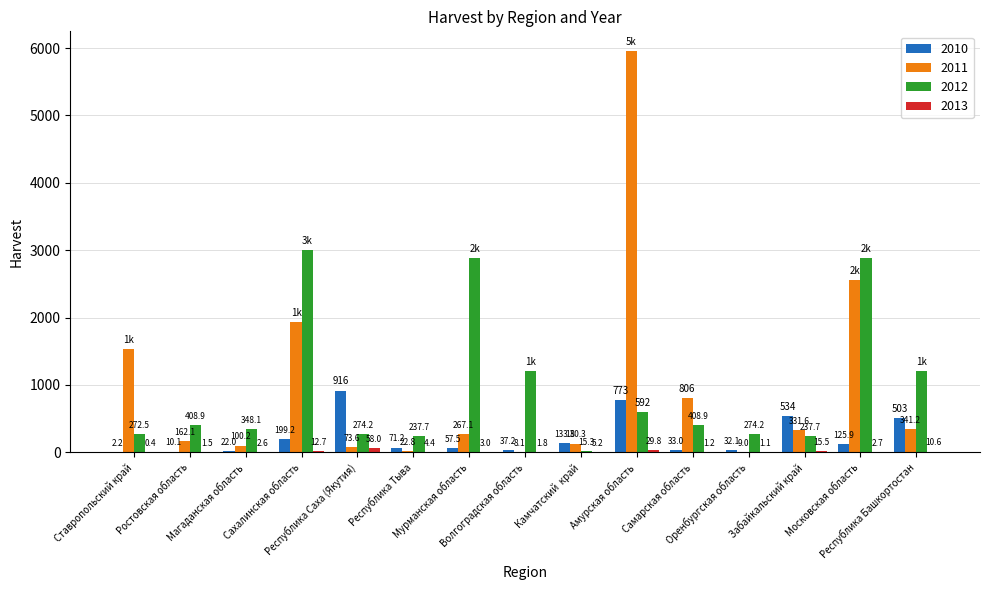

What is the highest value of the 2011 series?

5951.0